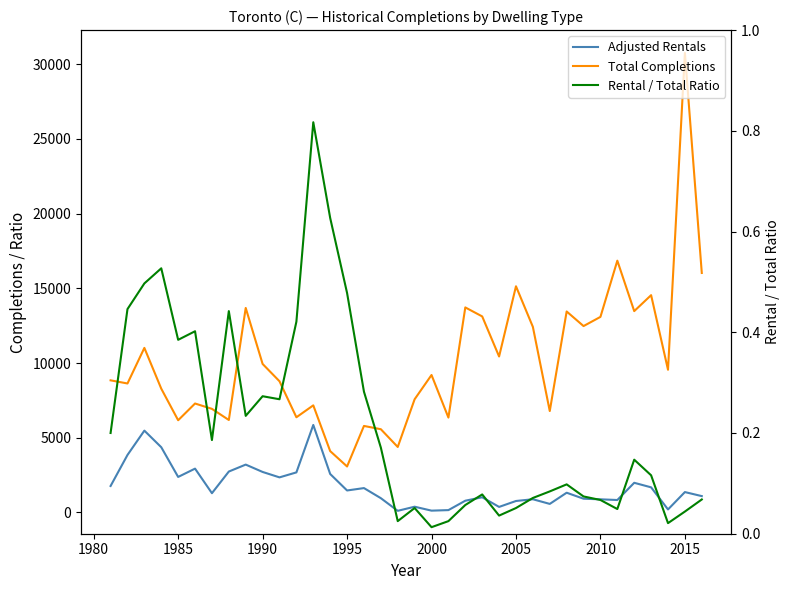

What is the value of the Adjusted Rentals point at the 26th from the left?

884.0